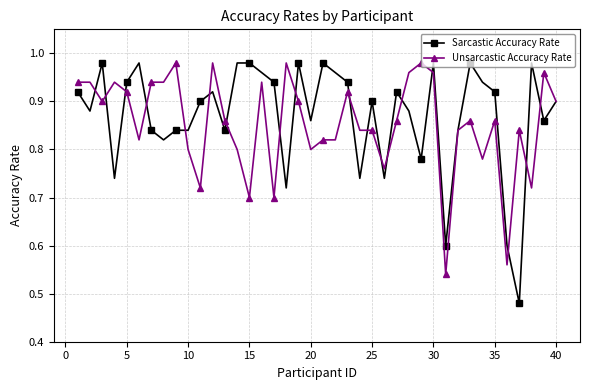

True or false: Unsarcastic Accuracy Rate has more than 1 points higher than both neighbors.

True